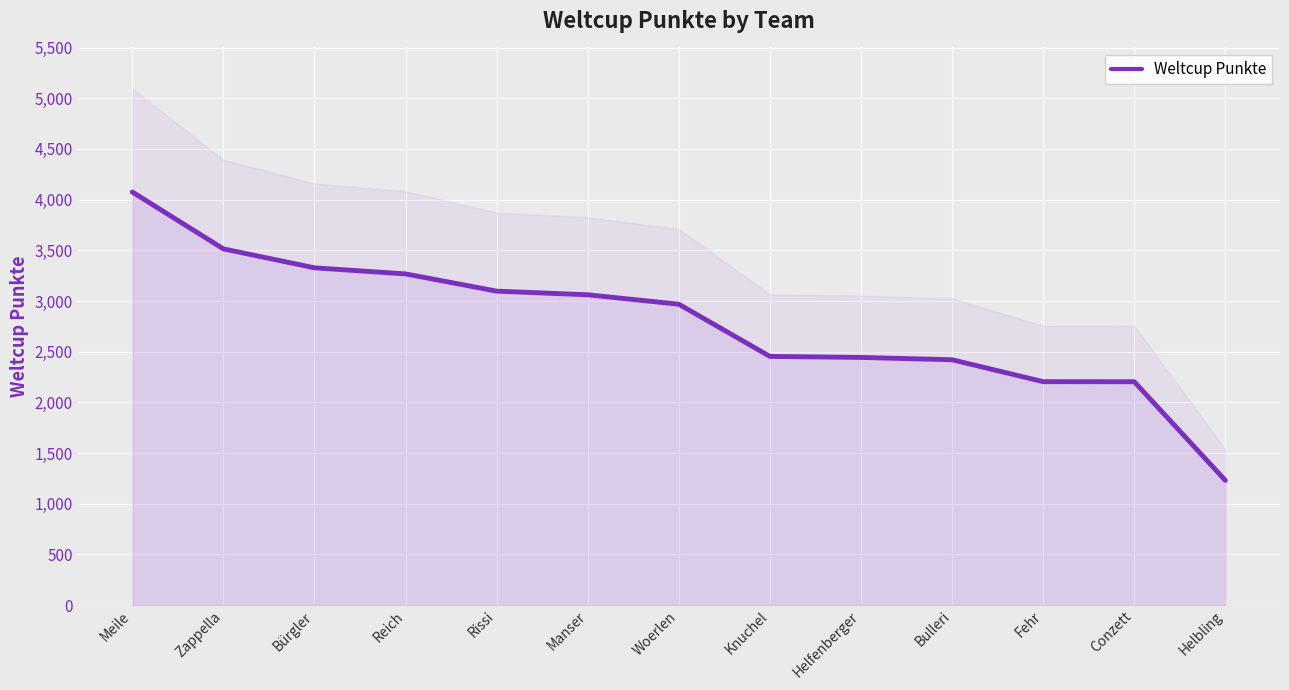

True or false: the data shows 2453 at Knuchel.

True